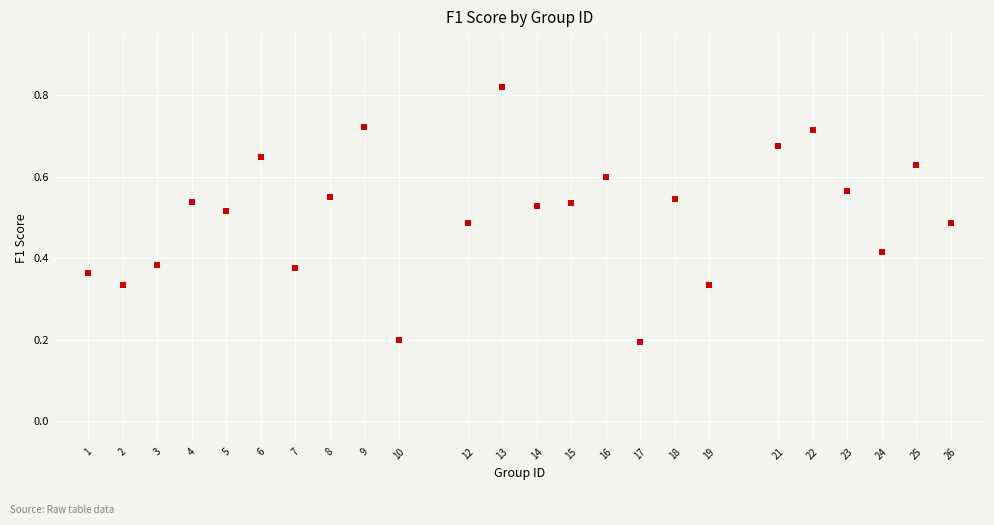

What is the range of X values (max minus min)?

25.0